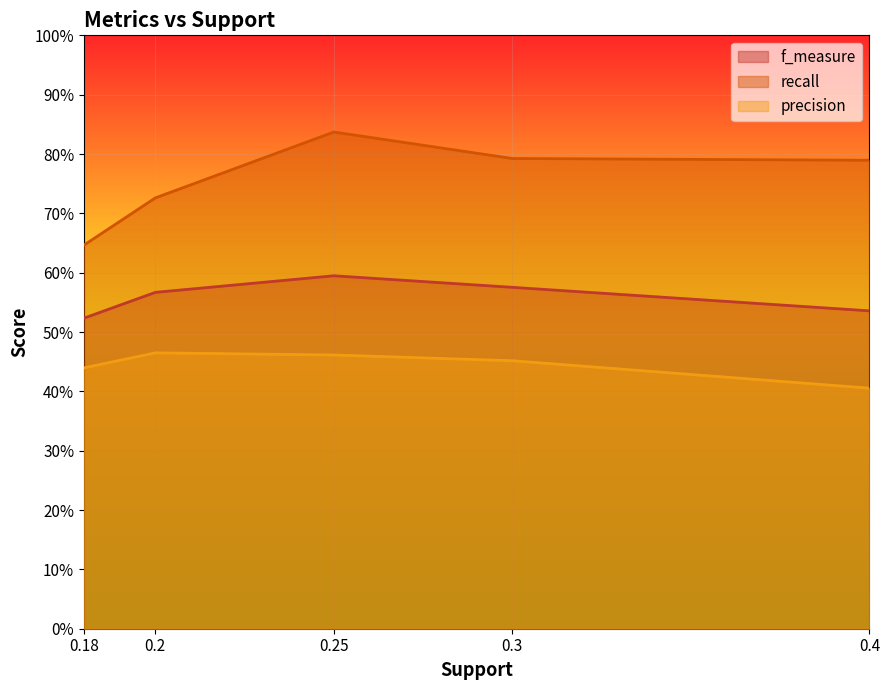

Is it true that recall equals 0.7 at 0.2?

True